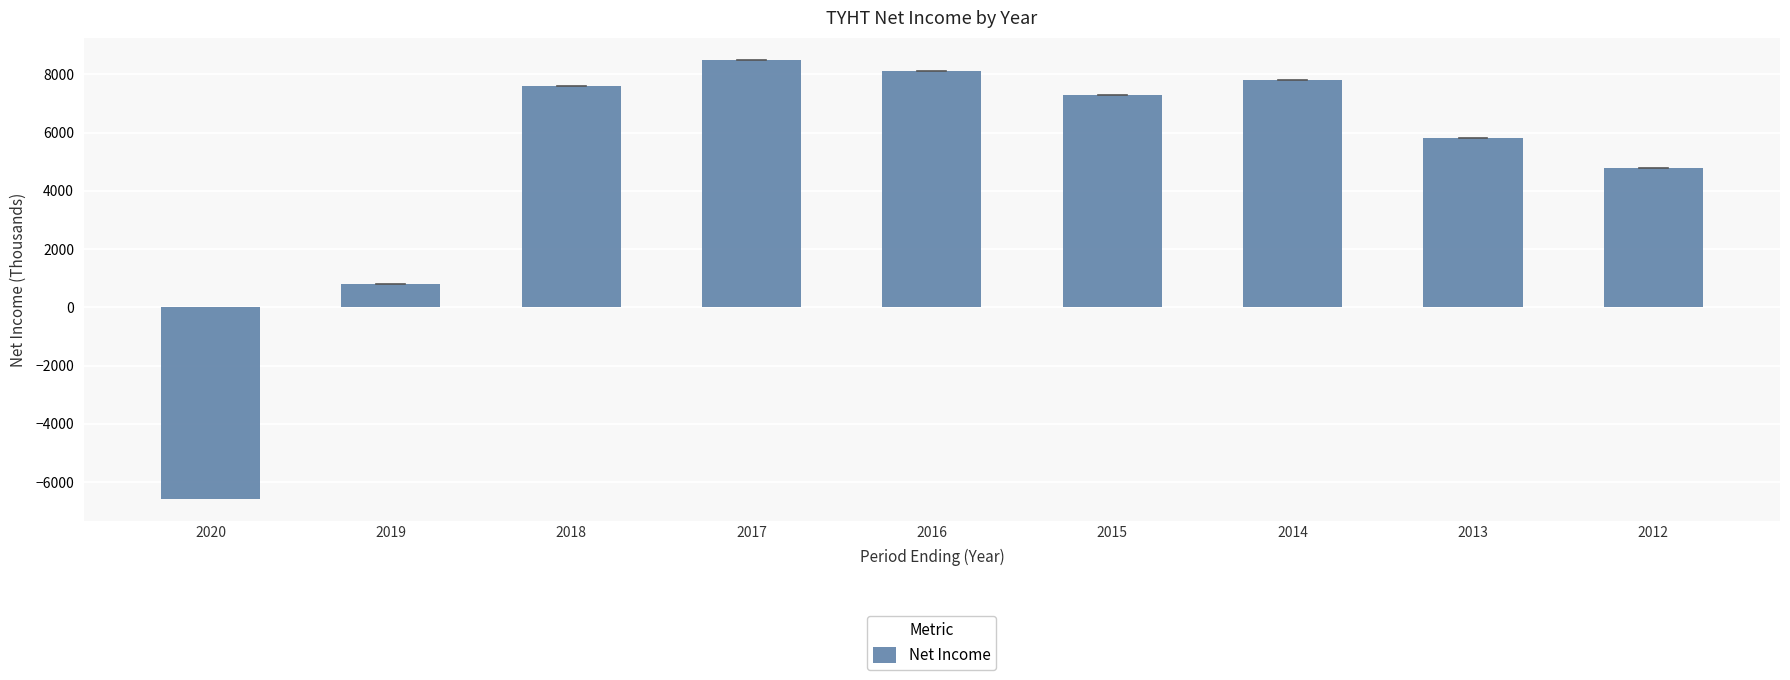

What is the ratio of the value at 2019 to the value at 2013?

0.1